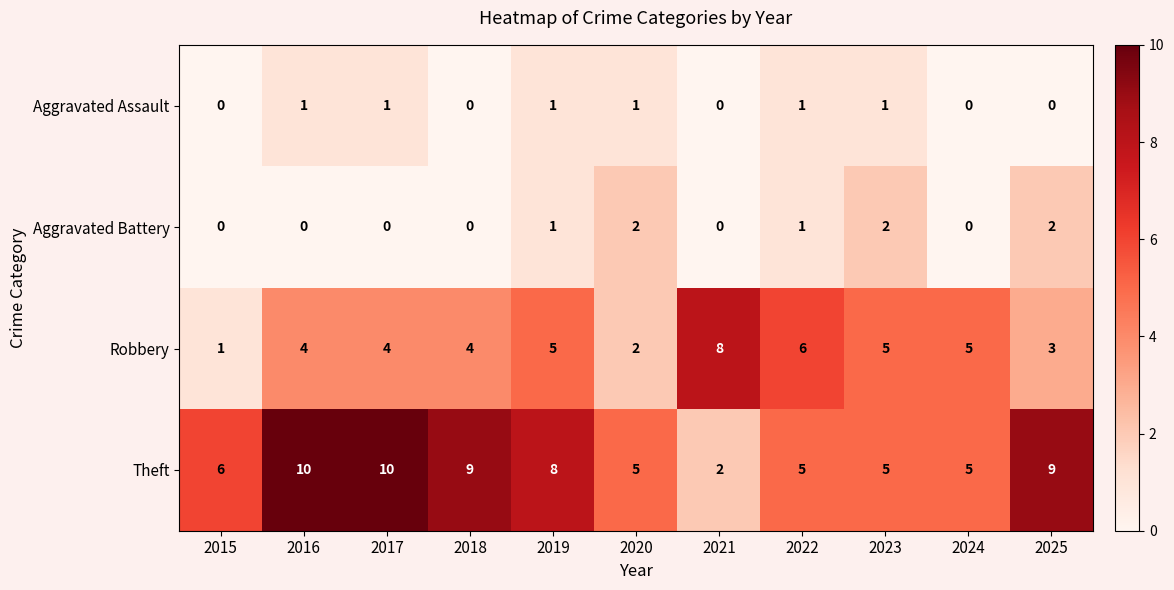

True or false: Aggravated Assault has a value of 0 at 2021.

True